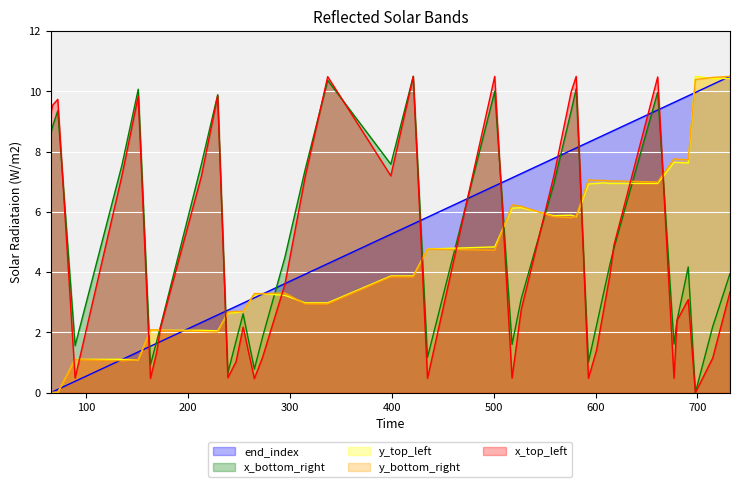

How many lines are shown in the chart?

5